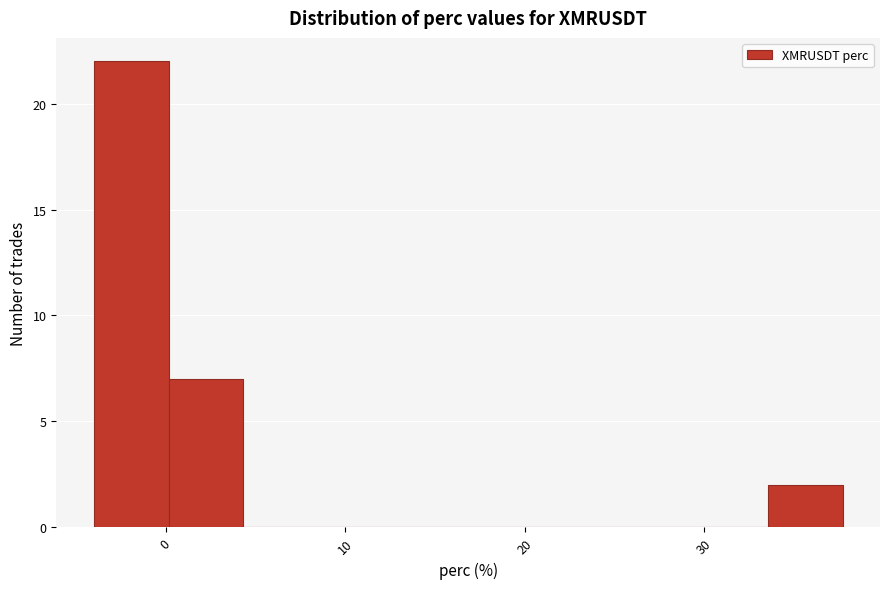

Which range on the x-axis has the tallest bar?

-4 to 0